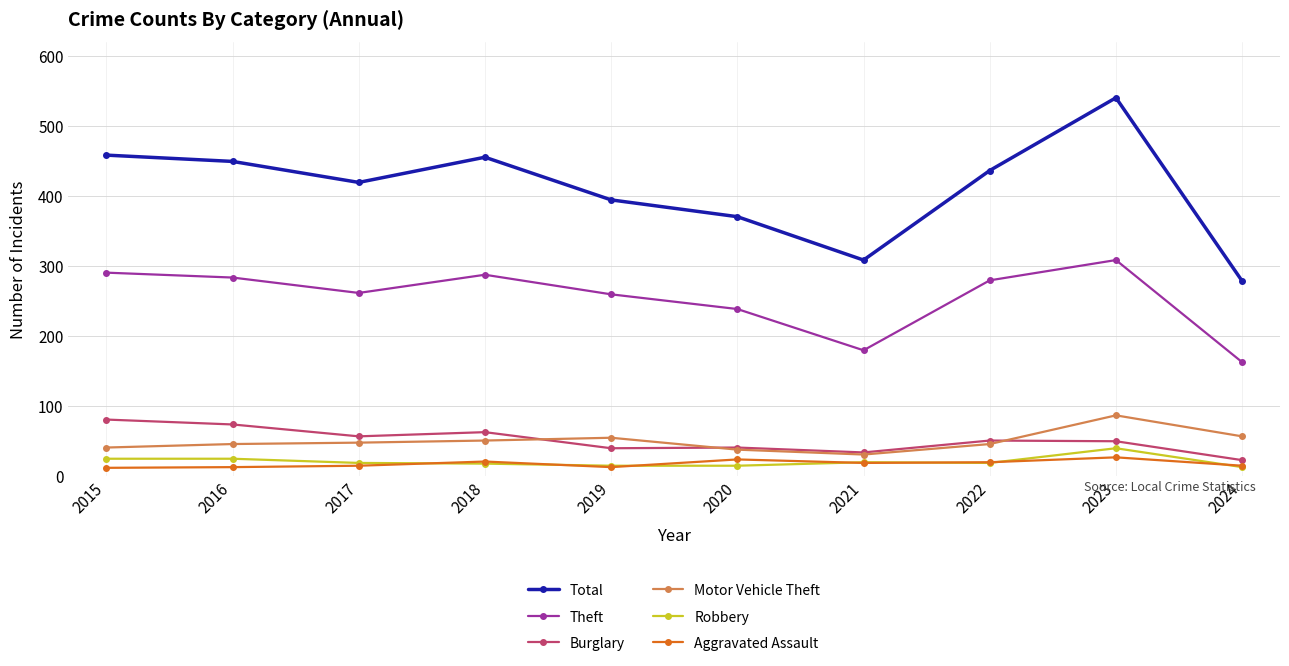

True or false: Theft and Robbery cross at least once.

False